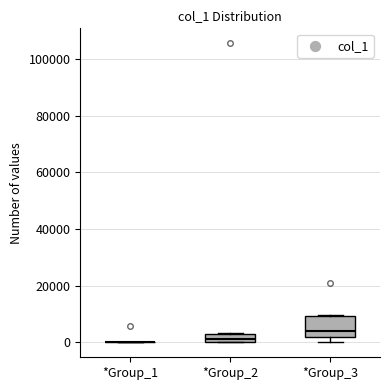

Where is the upper edge of the box for *Group_2 on the y-axis? The values are not printed on the chart, so give them approximately, as read against the axis.

2000